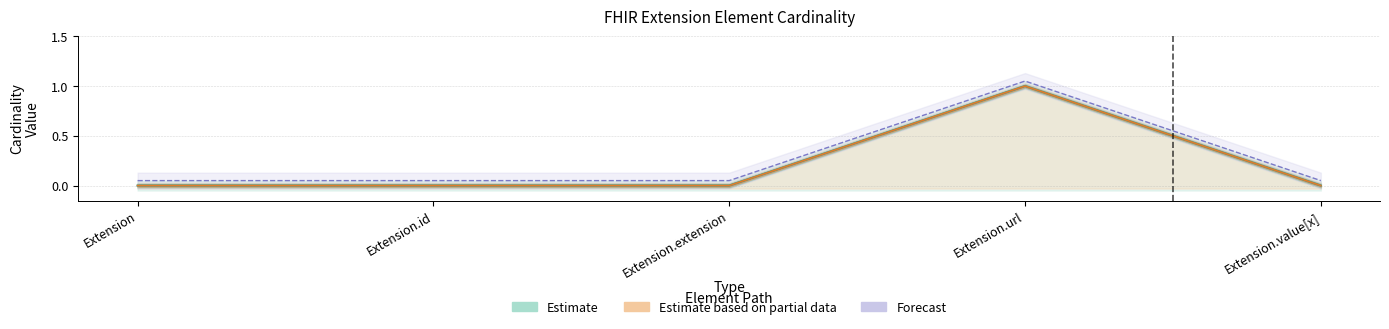

What is the greatest value displayed?

1